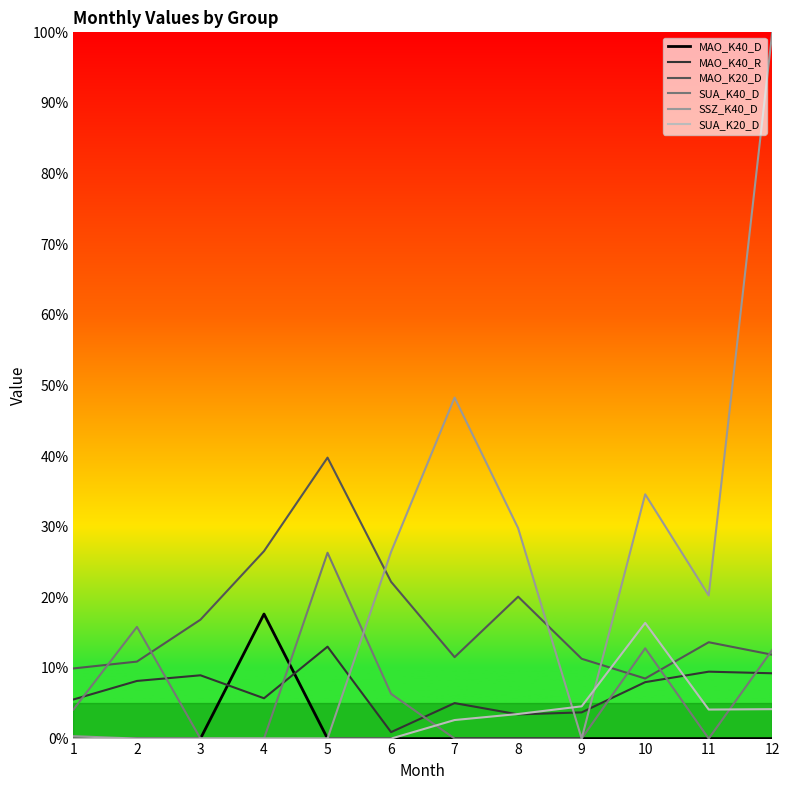

What is the sum of all MAO_K40_D values?

17.6